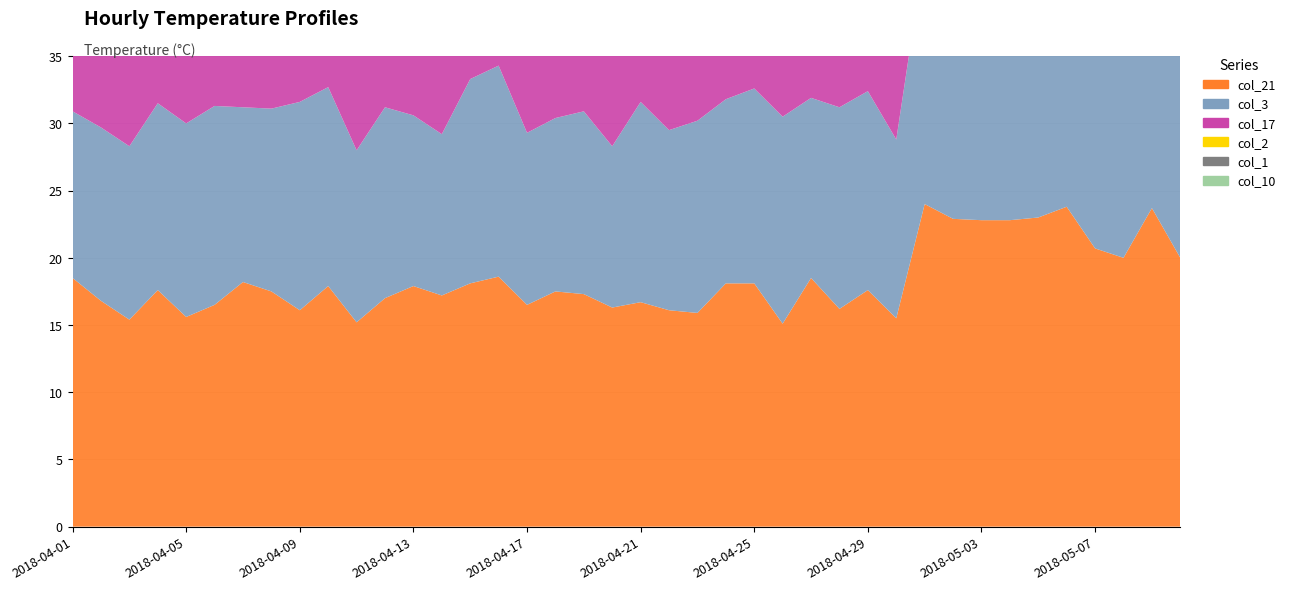

Reading right to left, transcribe all the data shown in this chart.

col_21: 2018-05-10=20.0	2018-05-09=23.7	2018-05-08=20.0	2018-05-07=20.7	2018-05-06=23.8	2018-05-05=23.0	2018-05-04=22.8	2018-05-03=22.8	2018-05-02=22.9	2018-05-01=24.0	2018-04-30=15.5	2018-04-29=17.6	2018-04-28=16.2	2018-04-27=18.5	2018-04-26=15.1	2018-04-25=18.1	2018-04-24=18.1	2018-04-23=15.9	2018-04-22=16.1	2018-04-21=16.7	2018-04-20=16.3	2018-04-19=17.3	2018-04-18=17.5	2018-04-17=16.5	2018-04-16=18.6	2018-04-15=18.1	2018-04-14=17.2	2018-04-13=17.9	2018-04-12=17.0	2018-04-11=15.2	2018-04-10=17.9	2018-04-09=16.1	2018-04-08=17.5	2018-04-07=18.2	2018-04-06=16.5	2018-04-05=15.6	2018-04-04=17.6	2018-04-03=15.4	2018-04-02=16.8	2018-04-01=18.5
col_3: 2018-05-10=20.4	2018-05-09=18.8	2018-05-08=17.3	2018-05-07=20.7	2018-05-06=17.7	2018-05-05=18.3	2018-05-04=20.2	2018-05-03=18.4	2018-05-02=20.3	2018-05-01=18.8	2018-04-30=13.3	2018-04-29=14.8	2018-04-28=15.0	2018-04-27=13.4	2018-04-26=15.4	2018-04-25=14.5	2018-04-24=13.7	2018-04-23=14.3	2018-04-22=13.4	2018-04-21=14.9	2018-04-20=12.0	2018-04-19=13.6	2018-04-18=12.9	2018-04-17=12.8	2018-04-16=15.7	2018-04-15=15.2	2018-04-14=12.0	2018-04-13=12.7	2018-04-12=14.2	2018-04-11=12.8	2018-04-10=14.8	2018-04-09=15.5	2018-04-08=13.6	2018-04-07=13.0	2018-04-06=14.8	2018-04-05=14.4	2018-04-04=13.9	2018-04-03=12.9	2018-04-02=12.9	2018-04-01=12.4
col_17: 2018-05-10=27.7	2018-05-09=30.1	2018-05-08=30.2	2018-05-07=30.0	2018-05-06=29.8	2018-05-05=30.9	2018-05-04=28.3	2018-05-03=29.9	2018-05-02=28.7	2018-05-01=28.2	2018-04-30=23.9	2018-04-29=25.8	2018-04-28=23.6	2018-04-27=23.7	2018-04-26=24.2	2018-04-25=25.1	2018-04-24=26.0	2018-04-23=22.8	2018-04-22=22.4	2018-04-21=24.4	2018-04-20=25.6	2018-04-19=25.4	2018-04-18=23.3	2018-04-17=25.2	2018-04-16=23.7	2018-04-15=23.6	2018-04-14=24.5	2018-04-13=23.0	2018-04-12=23.1	2018-04-11=22.8	2018-04-10=25.6	2018-04-09=25.6	2018-04-08=25.6	2018-04-07=25.1	2018-04-06=23.1	2018-04-05=23.1	2018-04-04=24.7	2018-04-03=23.5	2018-04-02=25.4	2018-04-01=25.4
col_2: 2018-05-10=18.4	2018-05-09=20.7	2018-05-08=19.7	2018-05-07=20.1	2018-05-06=17.1	2018-05-05=18.5	2018-05-04=19.7	2018-05-03=18.3	2018-05-02=18.1	2018-05-01=19.9	2018-04-30=13.3	2018-04-29=15.2	2018-04-28=12.2	2018-04-27=15.0	2018-04-26=12.4	2018-04-25=13.3	2018-04-24=13.8	2018-04-23=16.0	2018-04-22=13.4	2018-04-21=13.2	2018-04-20=14.6	2018-04-19=14.8	2018-04-18=12.7	2018-04-17=13.6	2018-04-16=12.6	2018-04-15=14.3	2018-04-14=13.0	2018-04-13=14.2	2018-04-12=13.7	2018-04-11=16.0	2018-04-10=15.0	2018-04-09=13.5	2018-04-08=15.4	2018-04-07=12.5	2018-04-06=15.3	2018-04-05=12.0	2018-04-04=14.5	2018-04-03=14.3	2018-04-02=12.8	2018-04-01=12.4
col_1: 2018-05-10=18.7	2018-05-09=19.9	2018-05-08=18.1	2018-05-07=19.1	2018-05-06=20.4	2018-05-05=18.4	2018-05-04=20.6	2018-05-03=19.8	2018-05-02=18.0	2018-05-01=18.3	2018-04-30=14.5	2018-04-29=13.3	2018-04-28=12.4	2018-04-27=12.2	2018-04-26=15.1	2018-04-25=12.3	2018-04-24=12.8	2018-04-23=14.7	2018-04-22=15.9	2018-04-21=13.9	2018-04-20=13.0	2018-04-19=13.2	2018-04-18=15.6	2018-04-17=12.7	2018-04-16=12.6	2018-04-15=15.2	2018-04-14=15.7	2018-04-13=13.8	2018-04-12=15.9	2018-04-11=15.9	2018-04-10=15.6	2018-04-09=16.0	2018-04-08=13.3	2018-04-07=13.7	2018-04-06=14.4	2018-04-05=13.0	2018-04-04=12.3	2018-04-03=13.2	2018-04-02=12.1	2018-04-01=12.4
col_10: 2018-05-10=23.9	2018-05-09=26.0	2018-05-08=24.0	2018-05-07=24.4	2018-05-06=23.6	2018-05-05=24.4	2018-05-04=24.3	2018-05-03=26.7	2018-05-02=25.2	2018-05-01=25.8	2018-04-30=21.3	2018-04-29=20.5	2018-04-28=20.2	2018-04-27=19.3	2018-04-26=21.2	2018-04-25=20.7	2018-04-24=19.3	2018-04-23=20.4	2018-04-22=18.4	2018-04-21=18.9	2018-04-20=20.2	2018-04-19=18.3	2018-04-18=18.5	2018-04-17=18.3	2018-04-16=20.2	2018-04-15=21.6	2018-04-14=21.5	2018-04-13=22.0	2018-04-12=21.2	2018-04-11=21.1	2018-04-10=20.7	2018-04-09=21.7	2018-04-08=19.7	2018-04-07=21.7	2018-04-06=20.2	2018-04-05=20.2	2018-04-04=20.8	2018-04-03=21.8	2018-04-02=21.9	2018-04-01=21.5